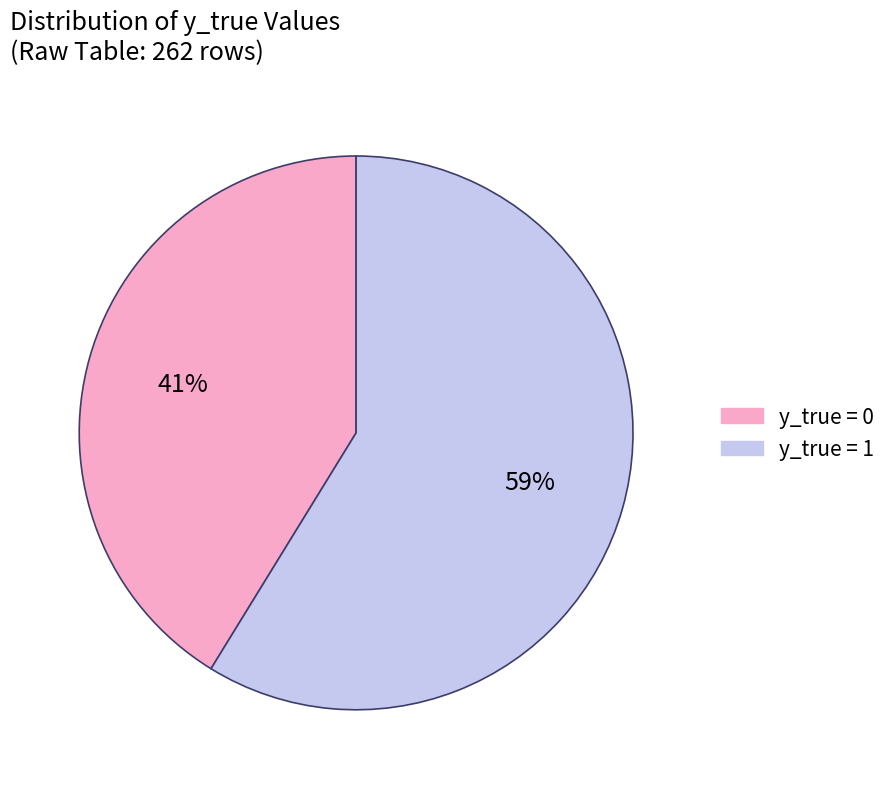

What percentage is the y_true = 1 slice, to the nearest percent?

59%